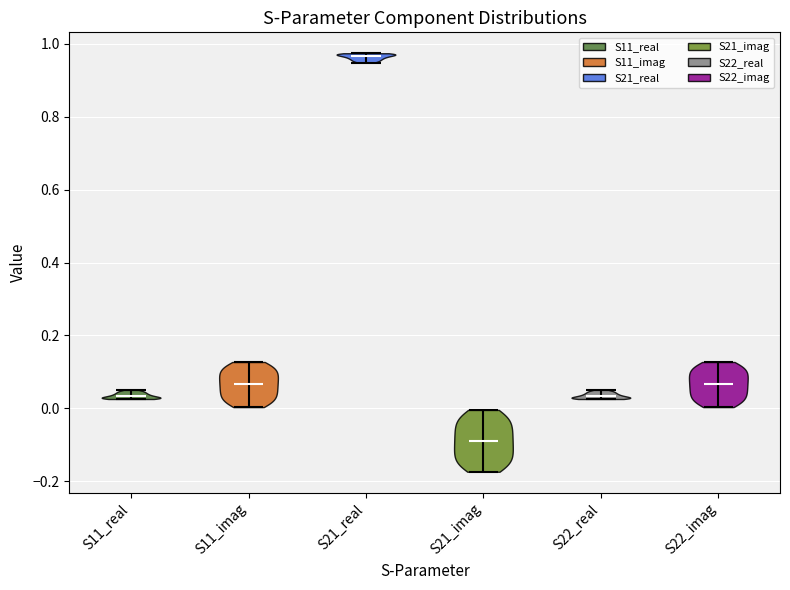

What is the lowest point the violin for S11_real reaches on the y-axis? The values are not printed on the chart, so give them approximately, as read against the axis.

0.02